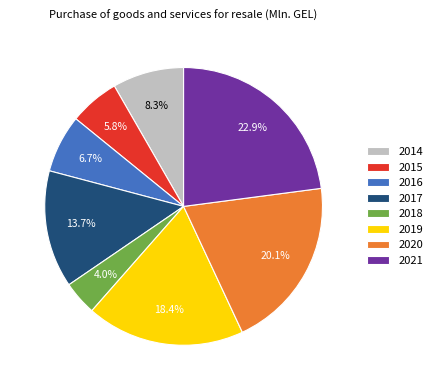

How many slices are in this pie chart?

8